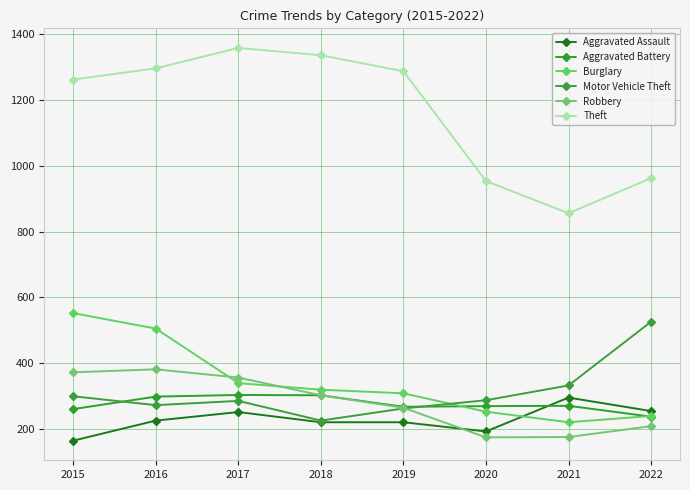

What are all the series names shown in the legend?

Aggravated Assault, Aggravated Battery, Burglary, Motor Vehicle Theft, Robbery, Theft